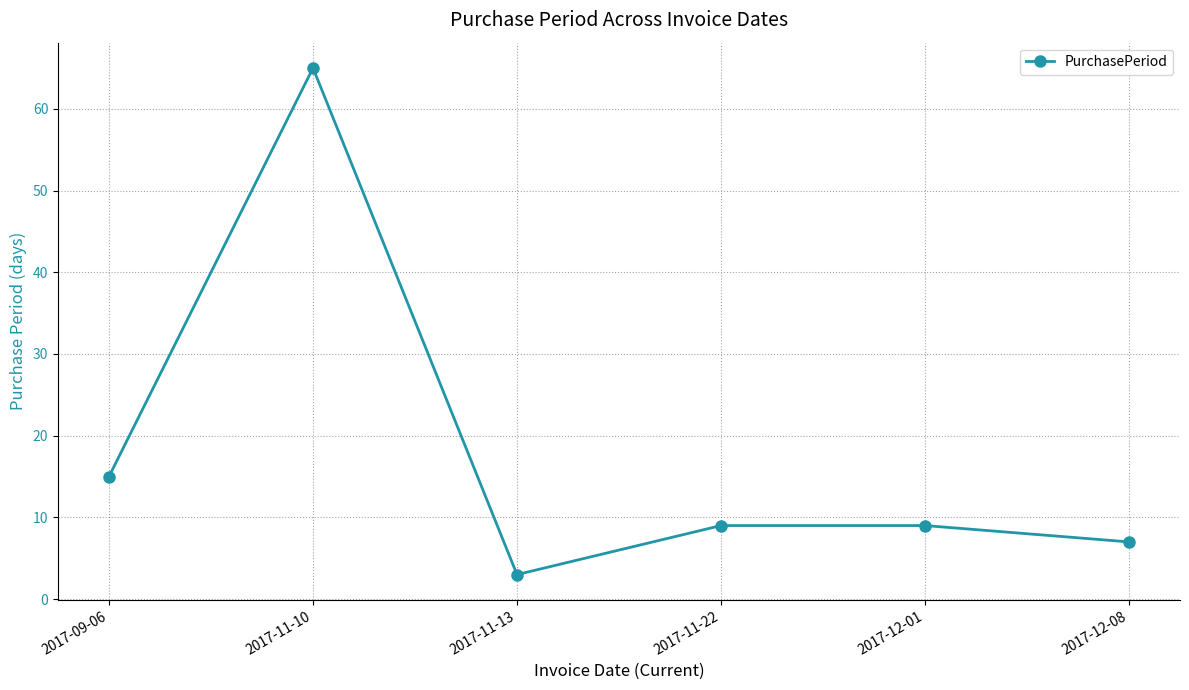

What is the value of the 4th point from the left?

9